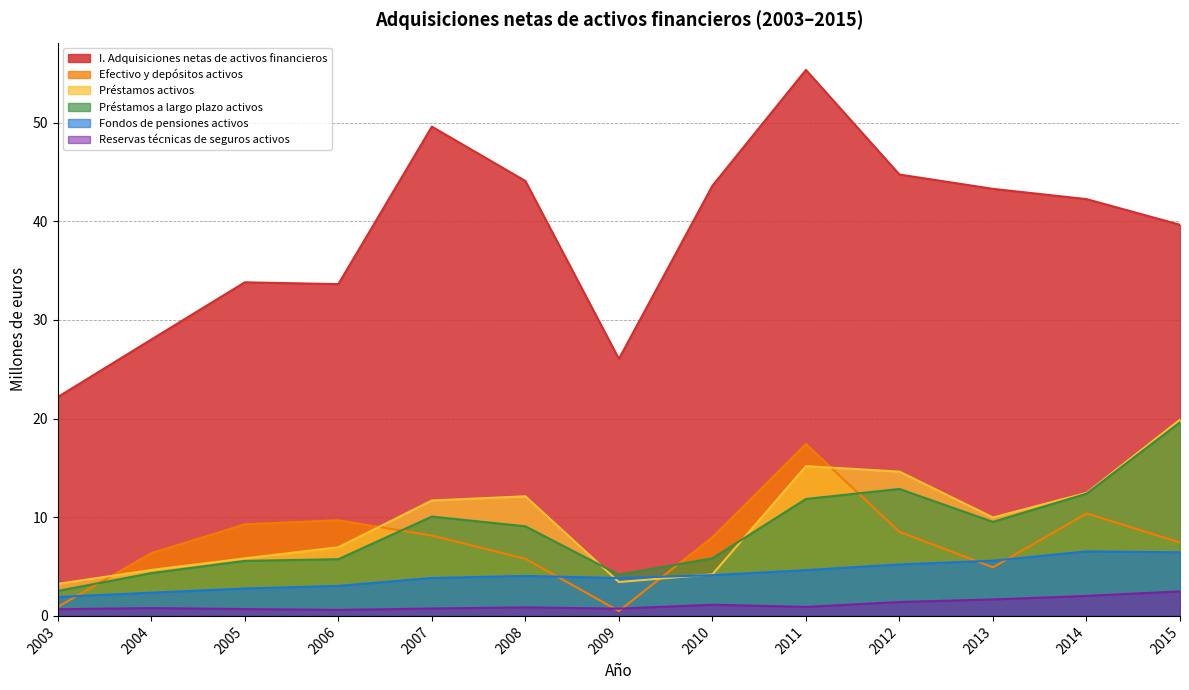

What is the value of the Reservas técnicas de seguros activos point at the 1st from the left?

0.7